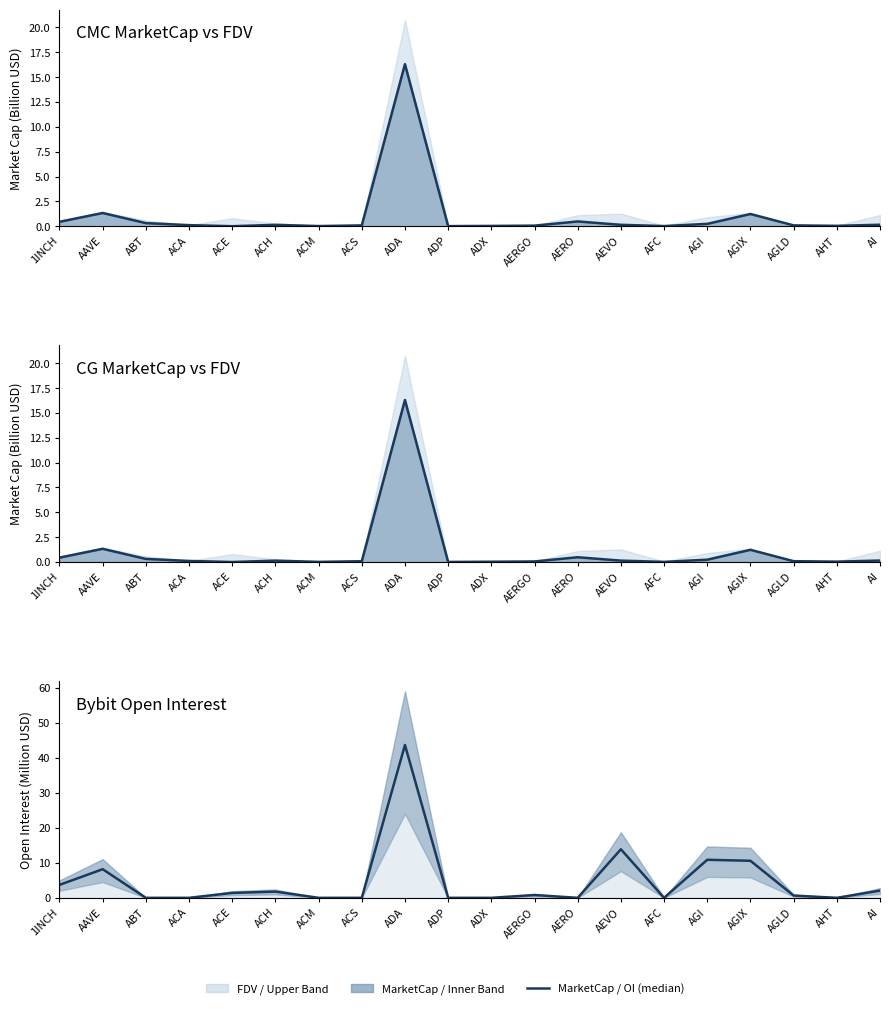

True or false: CMC_MarketCap and CG_MarketCap cross at least once.

False